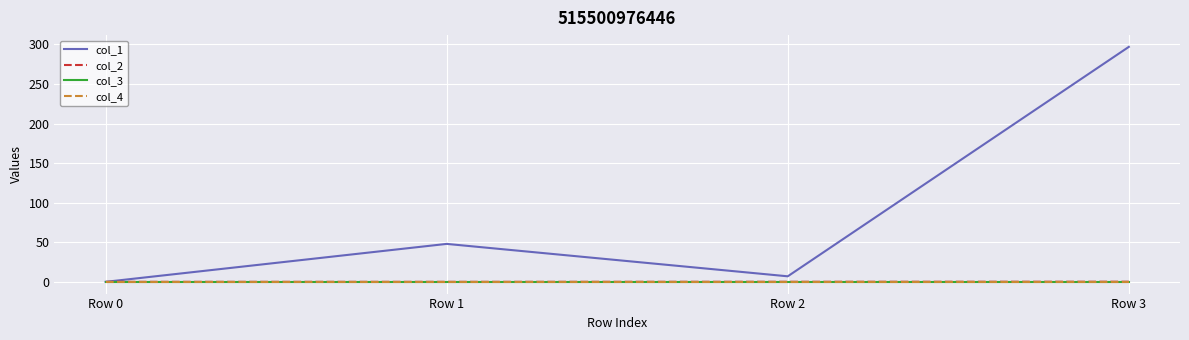

Does the chart have visible grid lines?

Yes